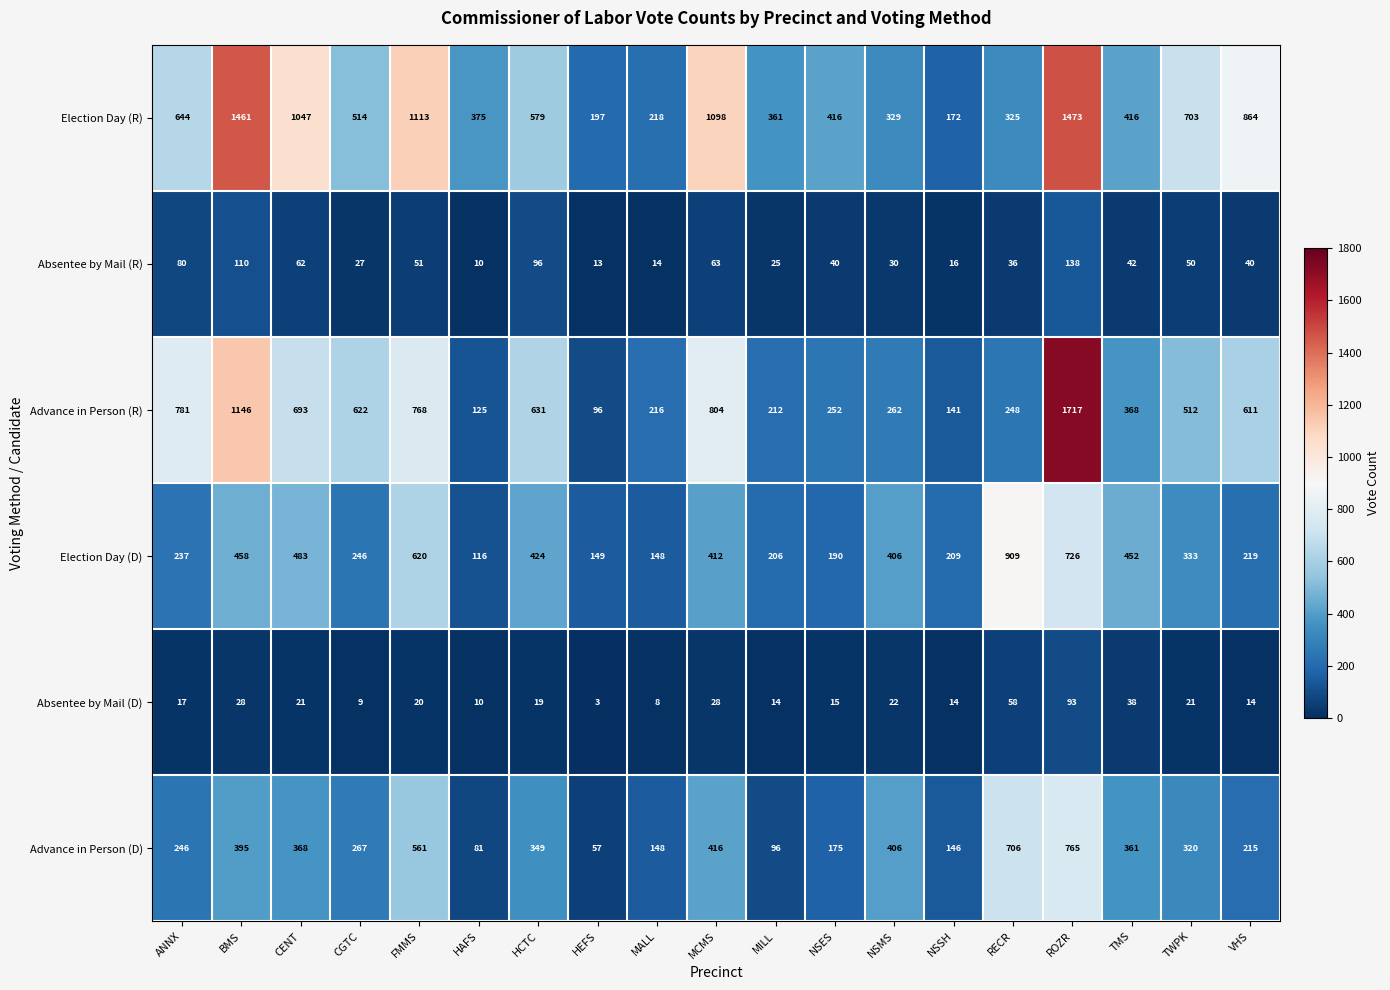

What is the approximate value of Absentee by Mail (D) at NSES?

15